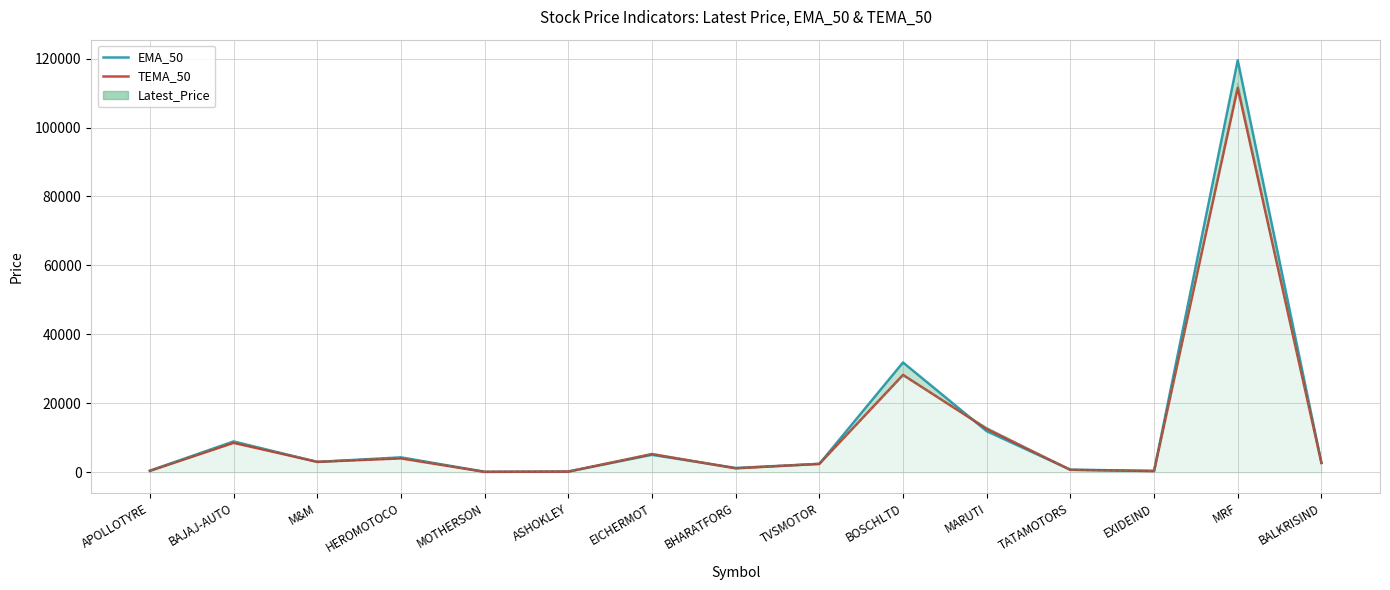

How many values in the TEMA_50 series are below 2709?

7